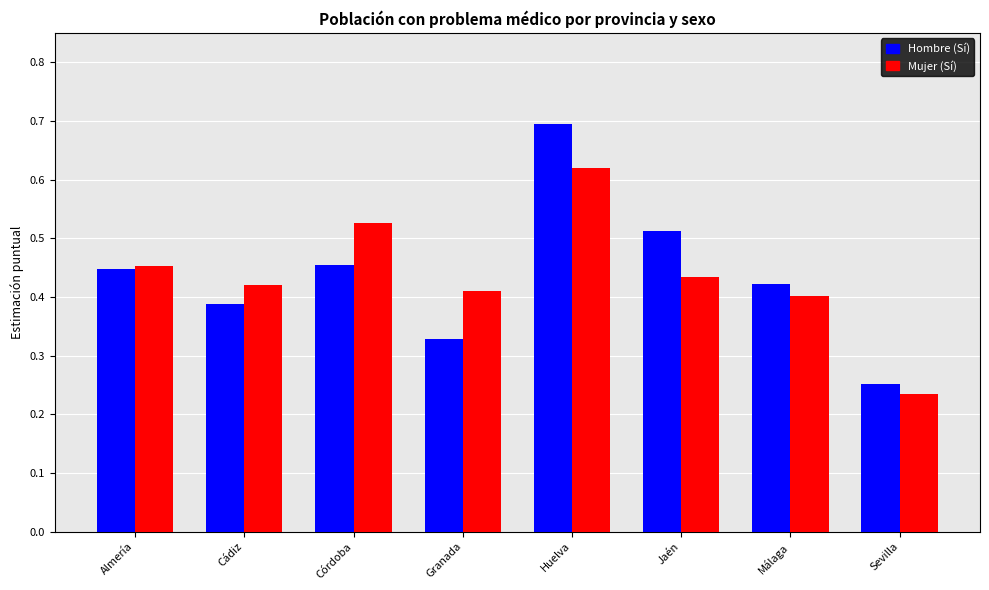

At which label is Hombre (Sí) closest to 0?

Sevilla